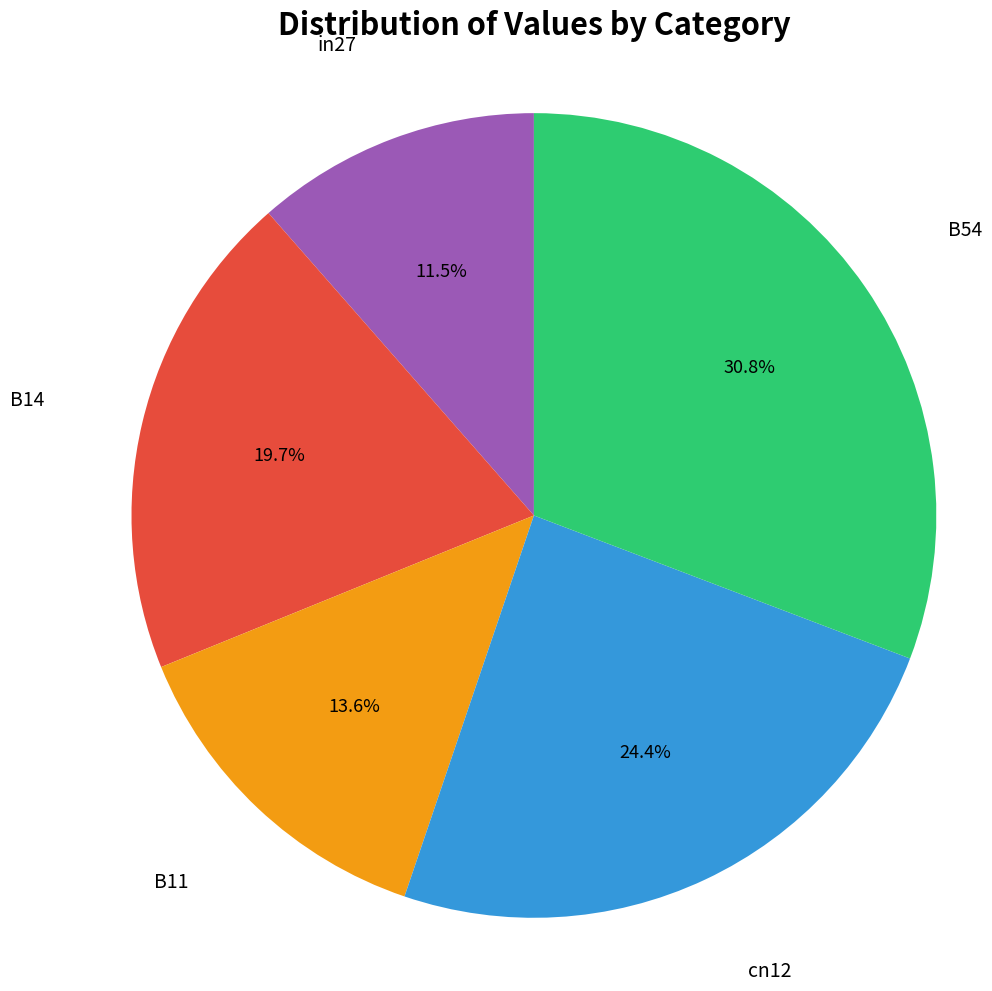

Is there a majority slice in this chart?

No